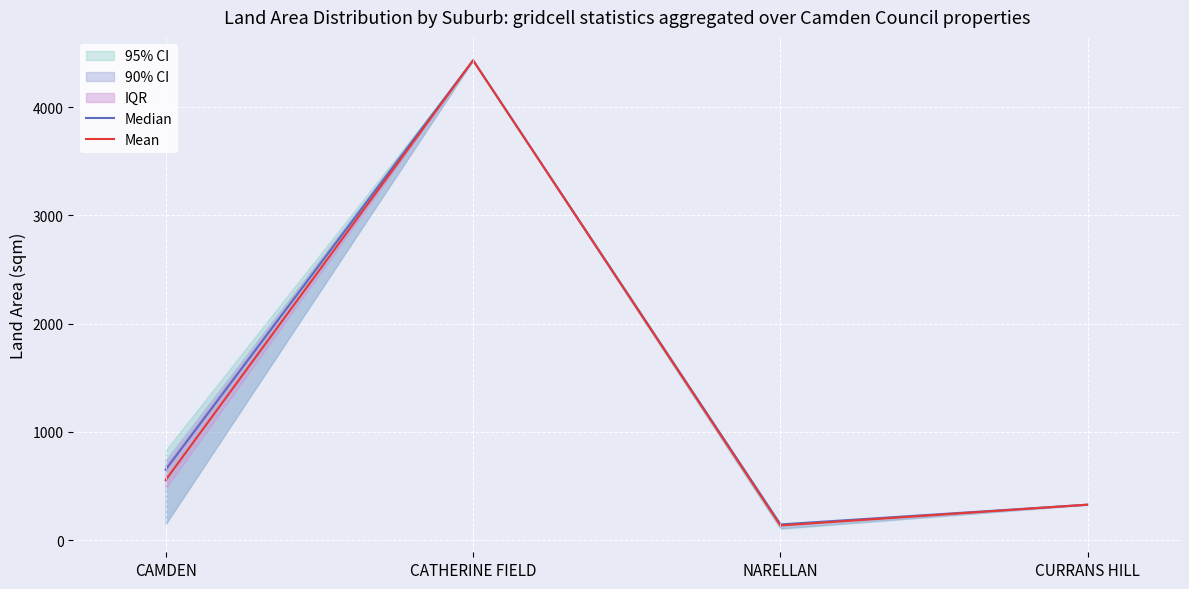

The Mean series shows 240.3 at NARELLAN. True or false?

False